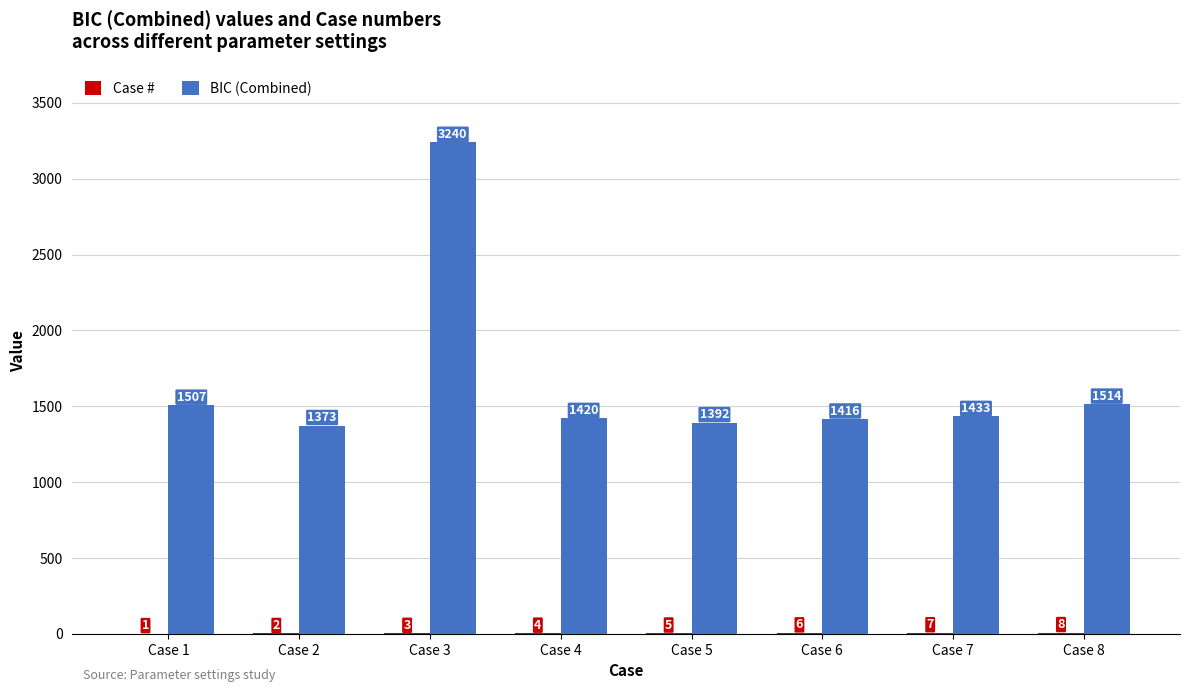

The BIC (Combined) series shows 544 at Case 6. True or false?

False